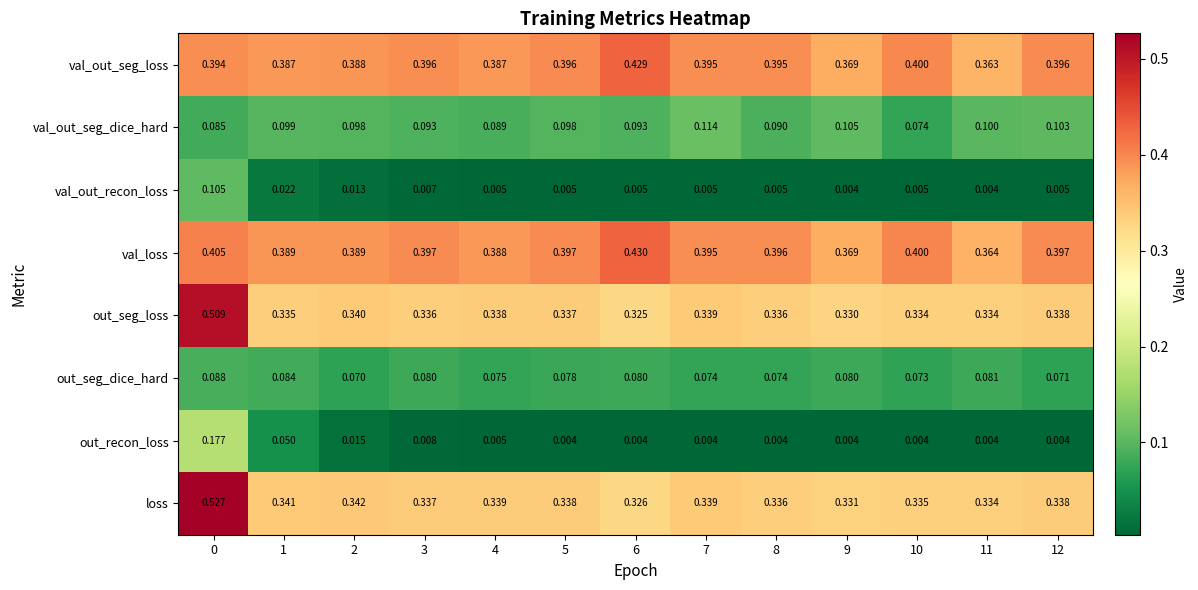

List the series in order of their peak value, lowest first.

out_seg_dice_hard, val_out_recon_loss, val_out_seg_dice_hard, out_recon_loss, val_out_seg_loss, val_loss, out_seg_loss, loss